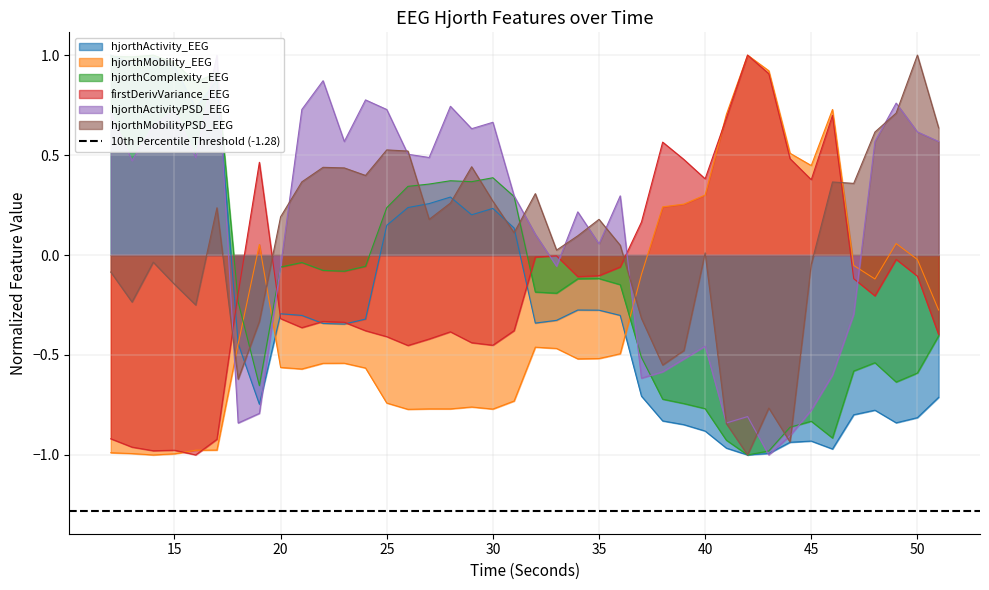

How many times do firstDerivVariance_EEG and hjorthComplexity_EEG cross each other?

3